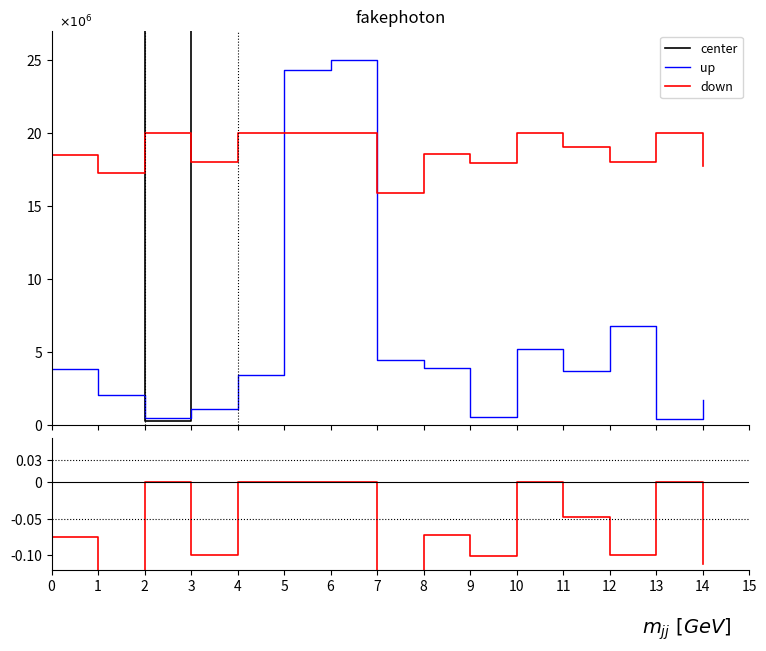

In up, how many points are higher than both neighbors (excluding endpoints)?

3